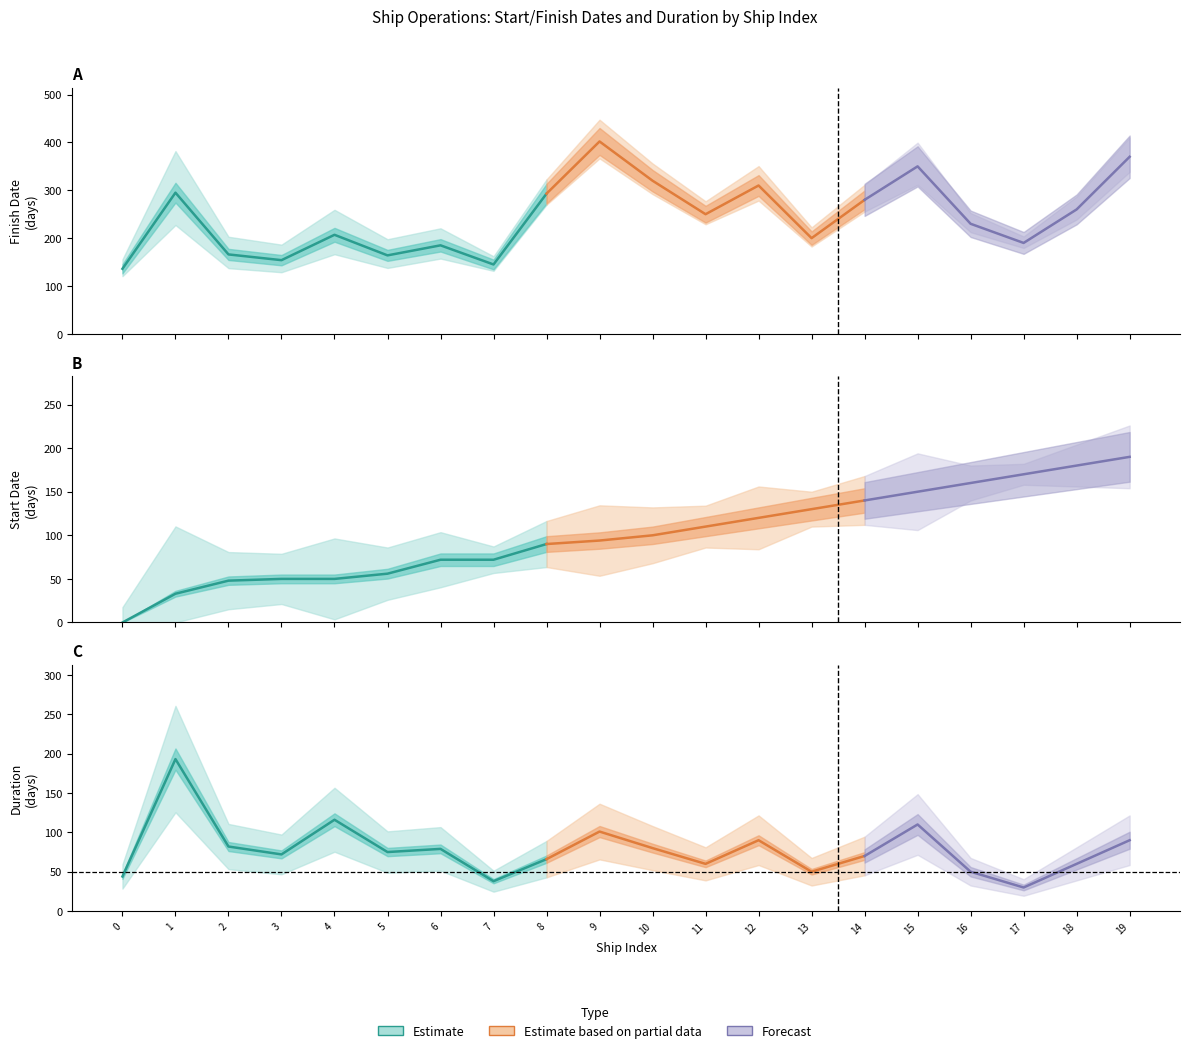

Is the value of Finish_Date at 3 greater than the value of Duration at 10?

Yes